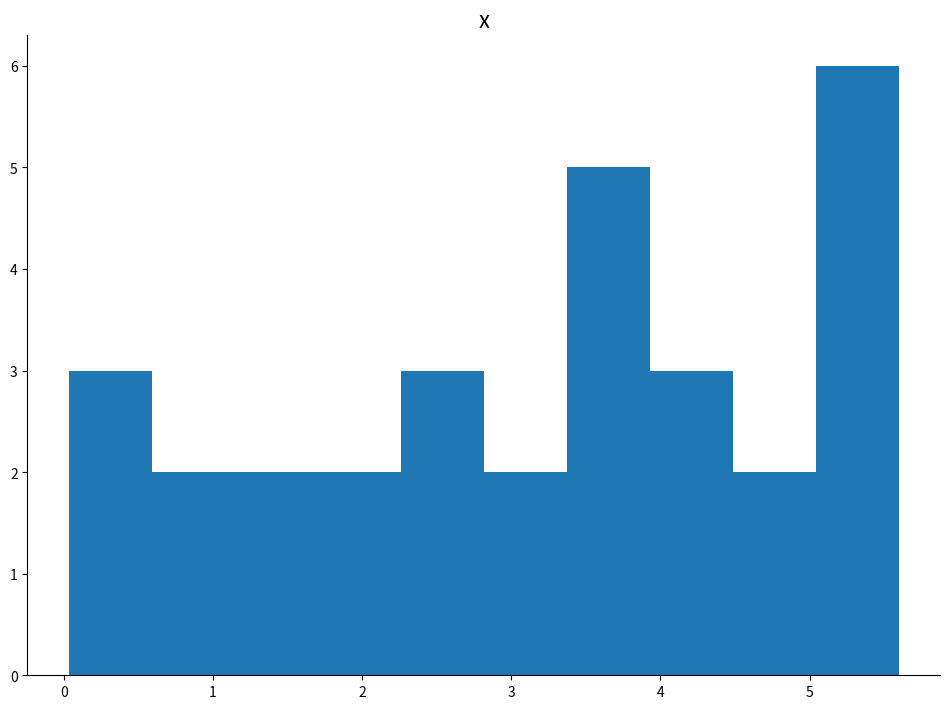

Reading left to right, transcribe this chart: for each bar, give the range it covers on the x-axis and its height. Neither the bar edges nor the heights are printed on the chart, so give them approximately, as read against the axes.

0.0 to 0.6: 3
0.6 to 1.1: 2
1.1 to 1.7: 2
1.7 to 2.3: 2
2.3 to 2.8: 3
2.8 to 3.4: 2
3.4 to 3.9: 5
3.9 to 4.5: 3
4.5 to 5.0: 2
5.0 to 5.6: 6